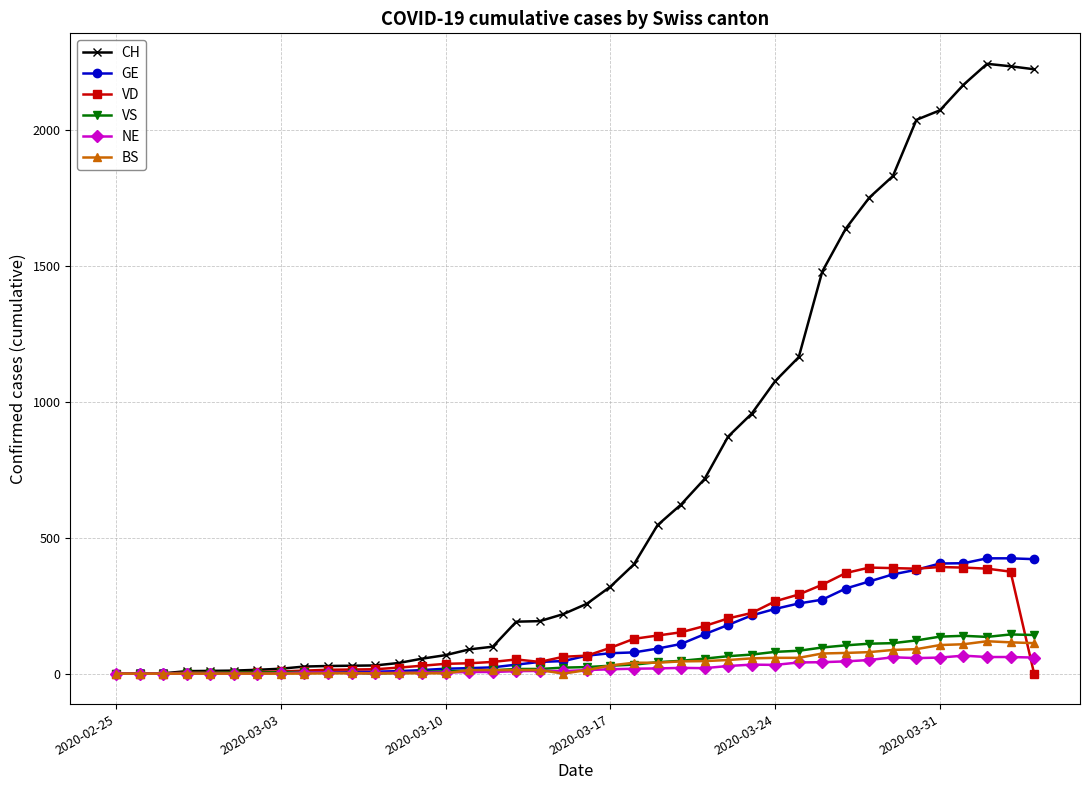

True or false: BS has more than 0 points higher than both neighbors.

True